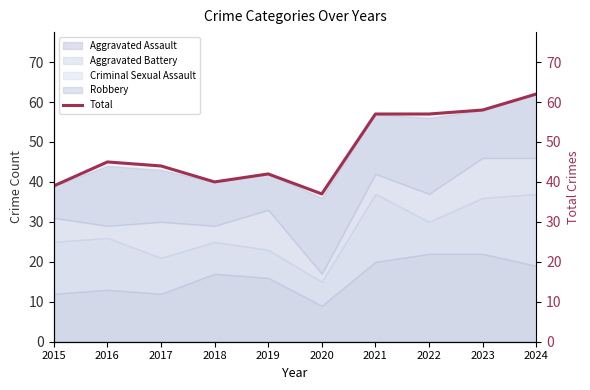

What is the value of the 9th point from the left?

58